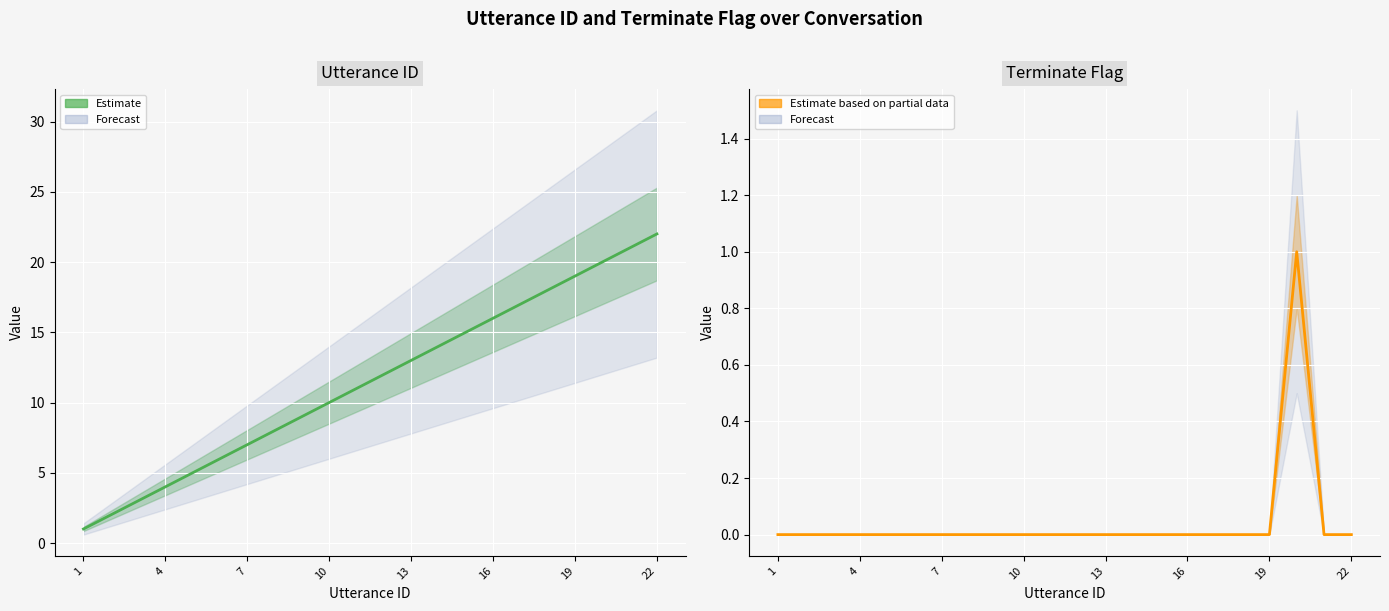

Is this an area chart (filled region under the line)?

No